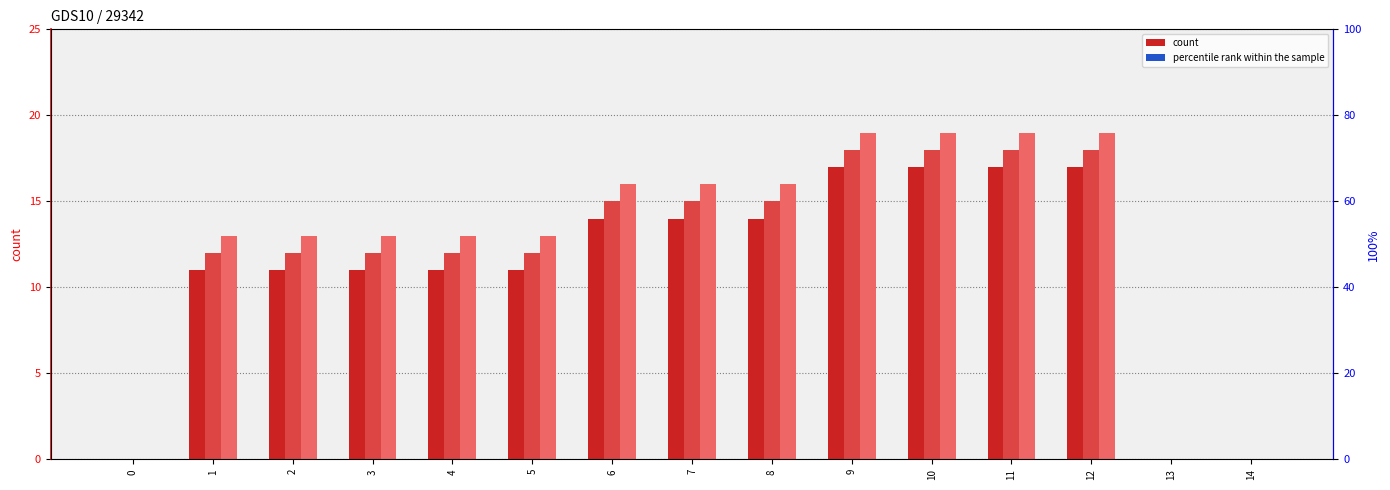

Between 1 and 5, which series saw the biggest shift?

col_6 (count)